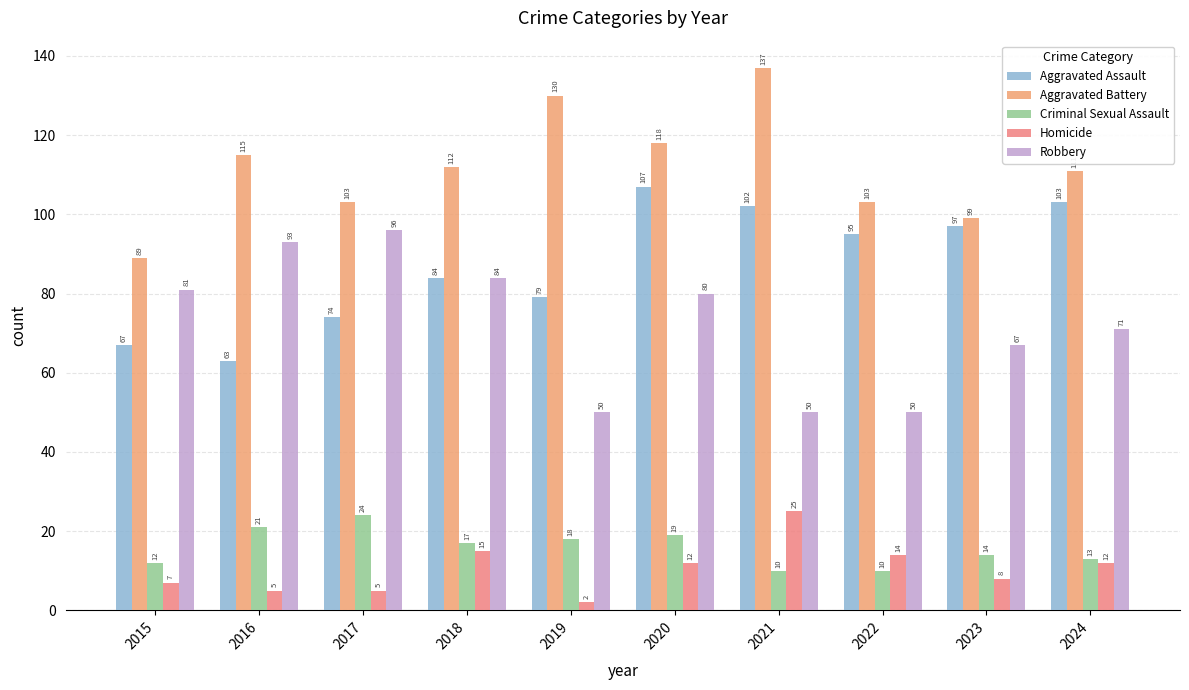

At which category is the sum across all series the highest?

2020